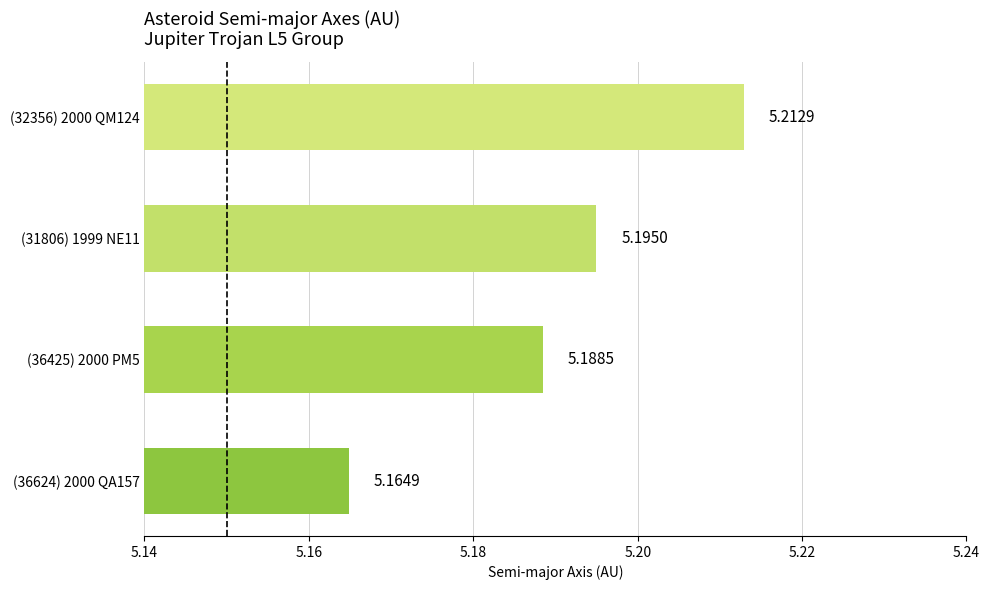

How many values are between 5 and 6?

4